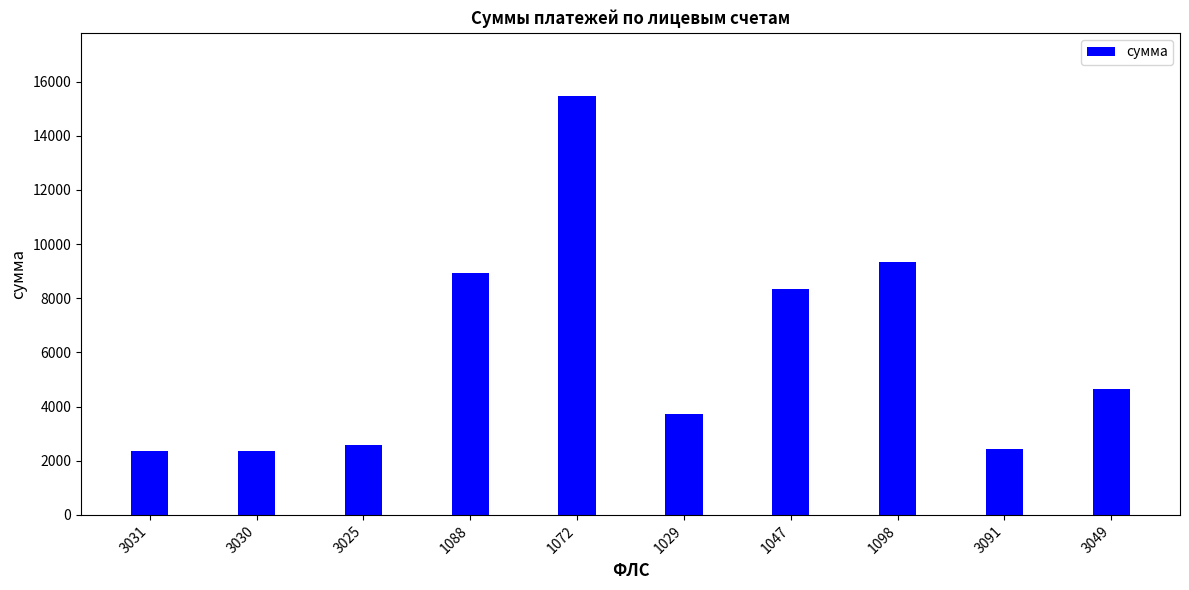

What is the ratio of the value at 1088 to the value at 3091?

3.7